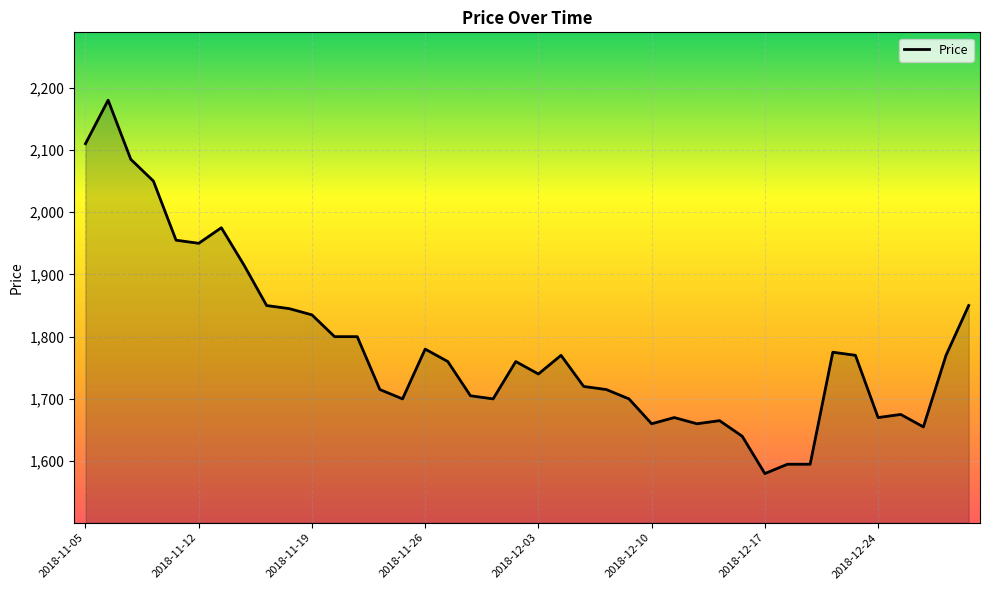

What is the greatest value displayed?

2180